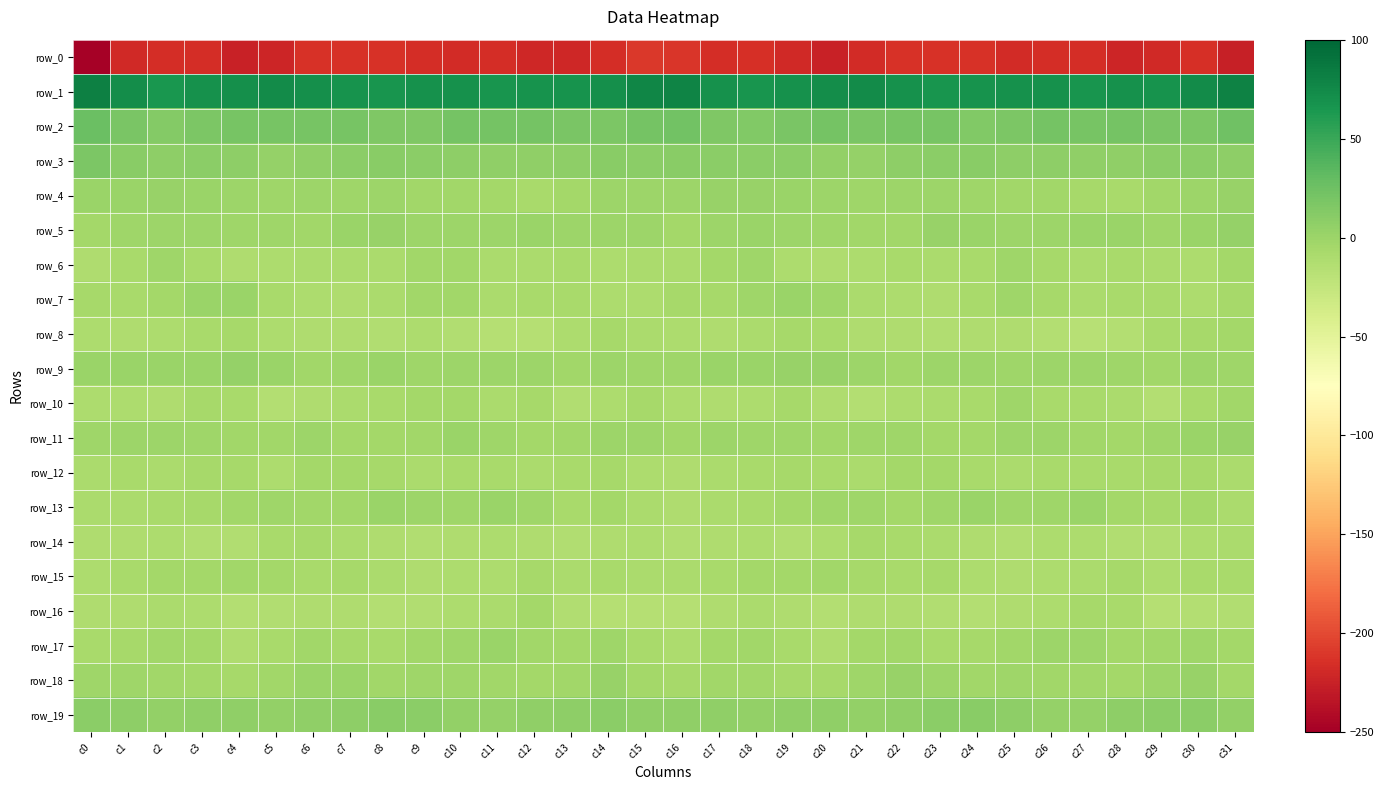

True or false: row_7 has a value of -5.3 at c10.

False